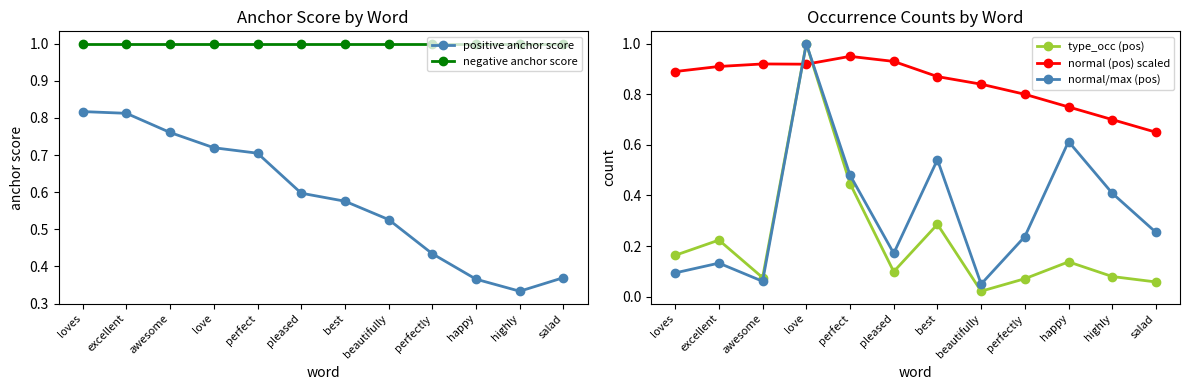

Between pleased and love, which is larger?

love